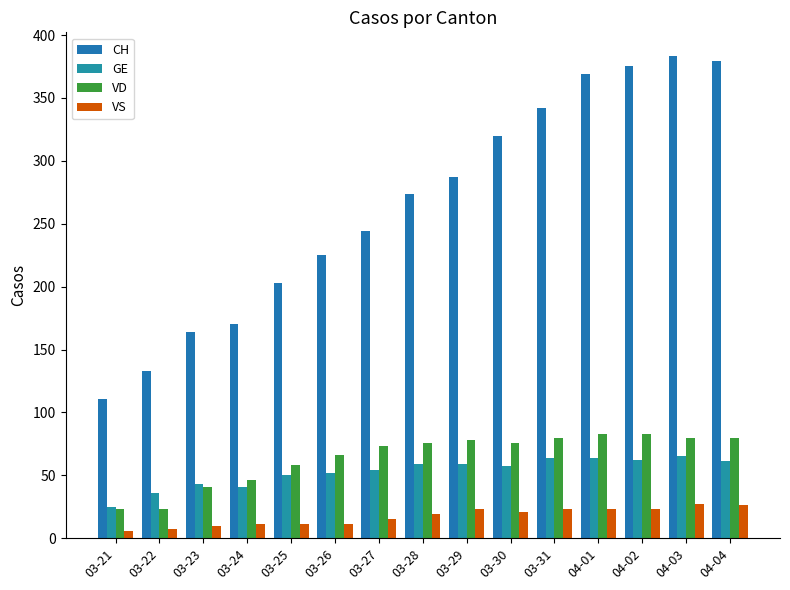

At which category does the chart reach its peak across all series?

04-03